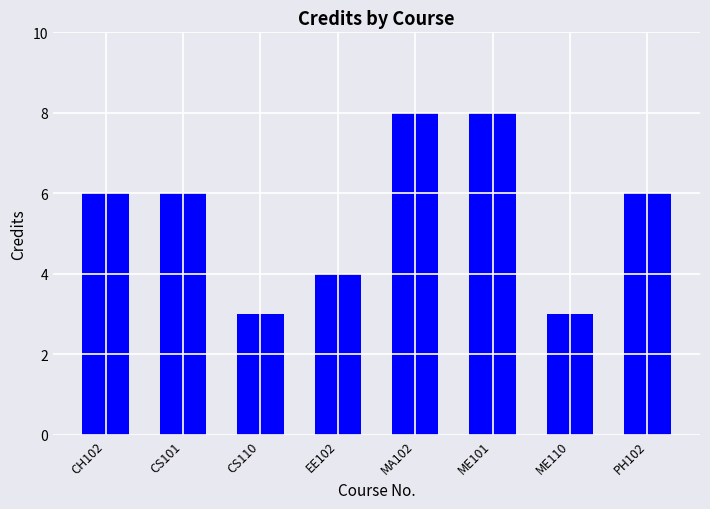

Reading left to right, what are all the values shown in this chart?

CH102=6	CS101=6	CS110=3	EE102=4	MA102=8	ME101=8	ME110=3	PH102=6